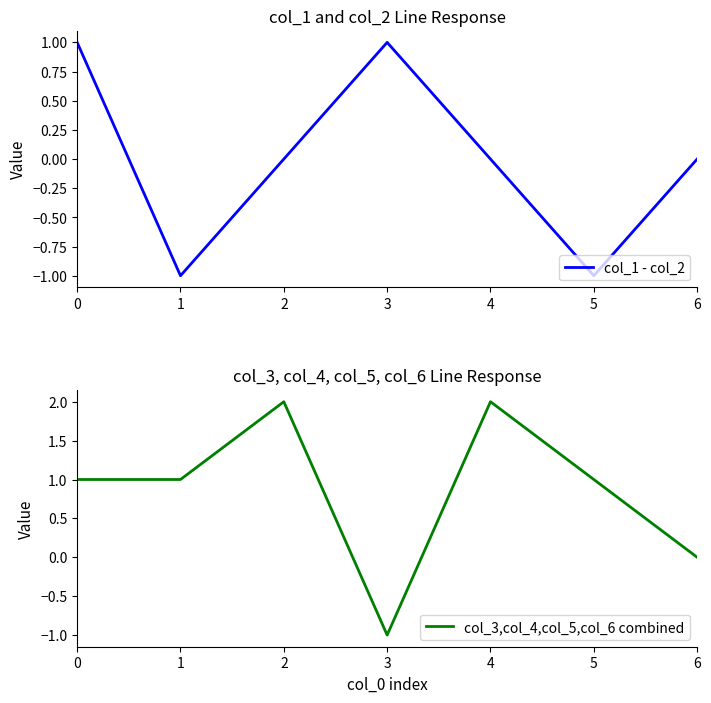

After their last crossing, which series has the higher values: col_3,col_4,col_5,col_6 combined or col_1 - col_2?

col_3,col_4,col_5,col_6 combined